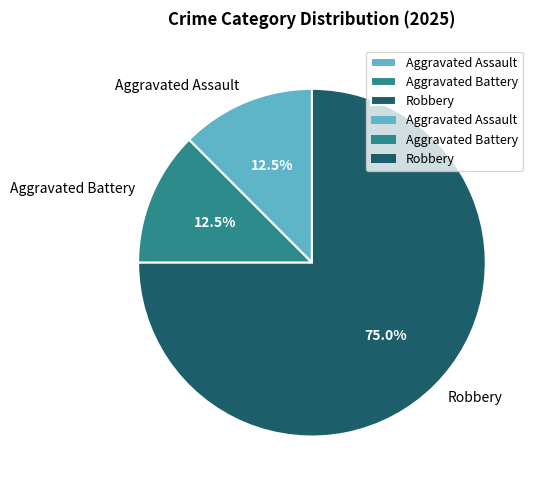

True or false: Robbery accounts for 87% of the total.

False